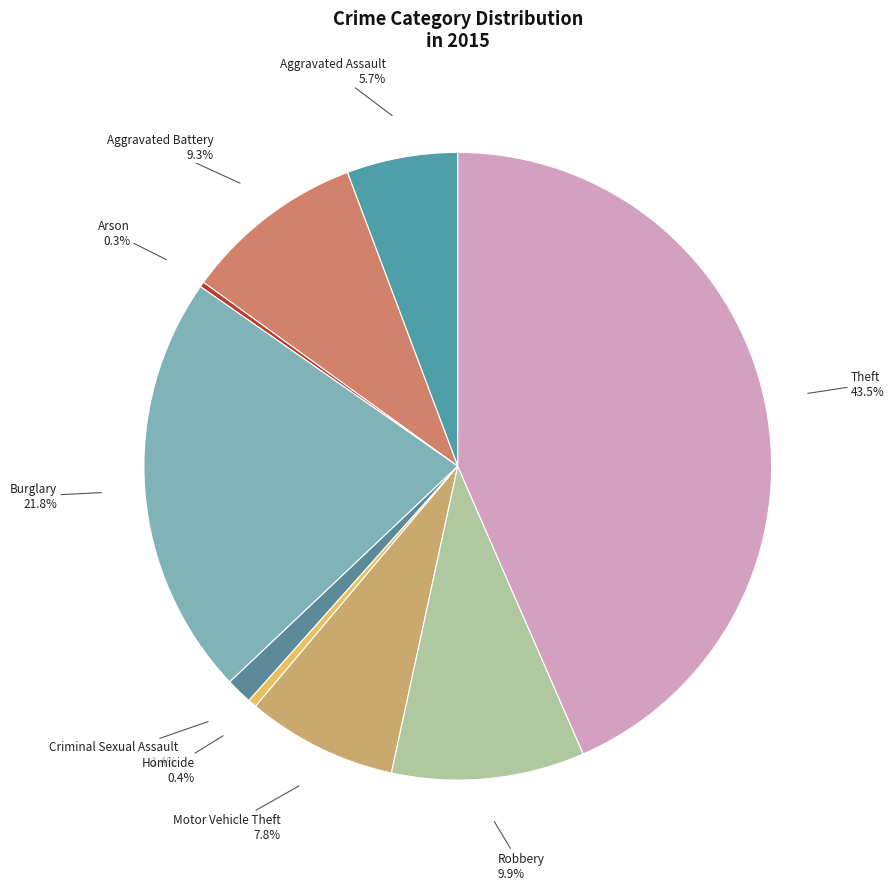

Between Burglary and Theft, which is larger?

Theft